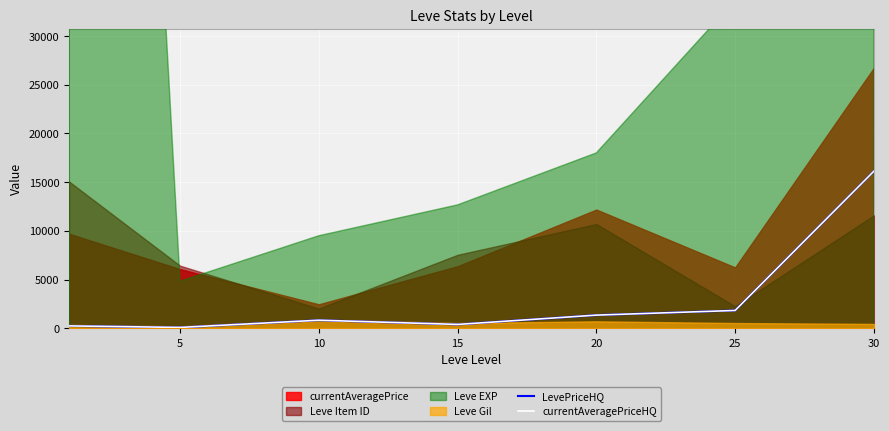

Reading left to right, extract all data points from this chart.

LevePriceHQ: 250.0	91.7	833.2	400.0	1356.8	1833.2	16124.8
currentAveragePriceHQ: 250.0	91.7	833.2	400.0	1356.8	1833.2	16124.8